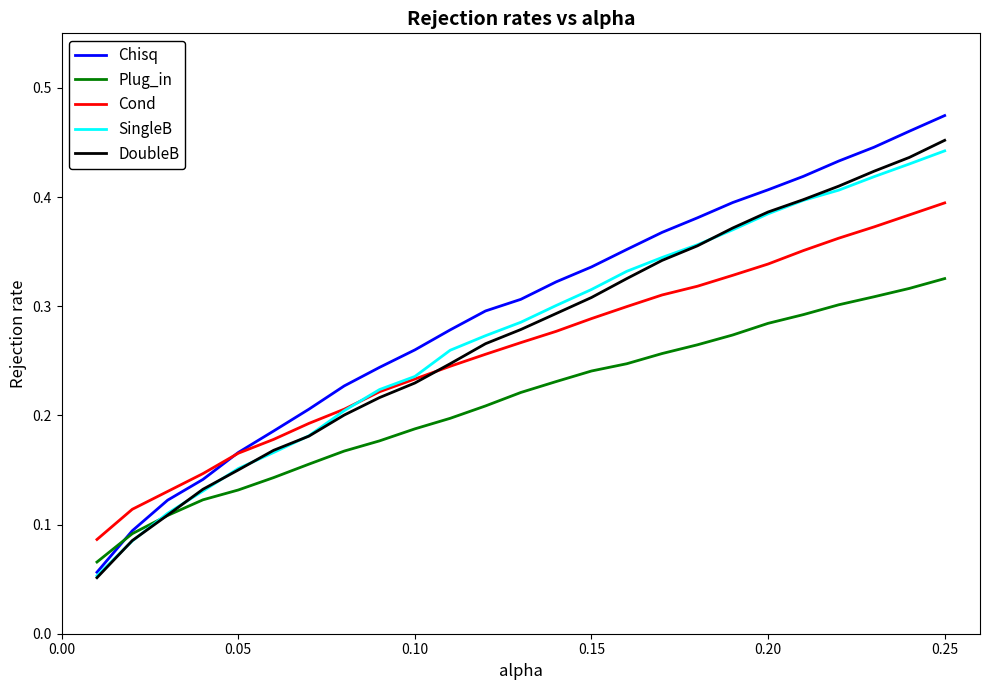

Which series has the largest range (max minus min)?

Chisq